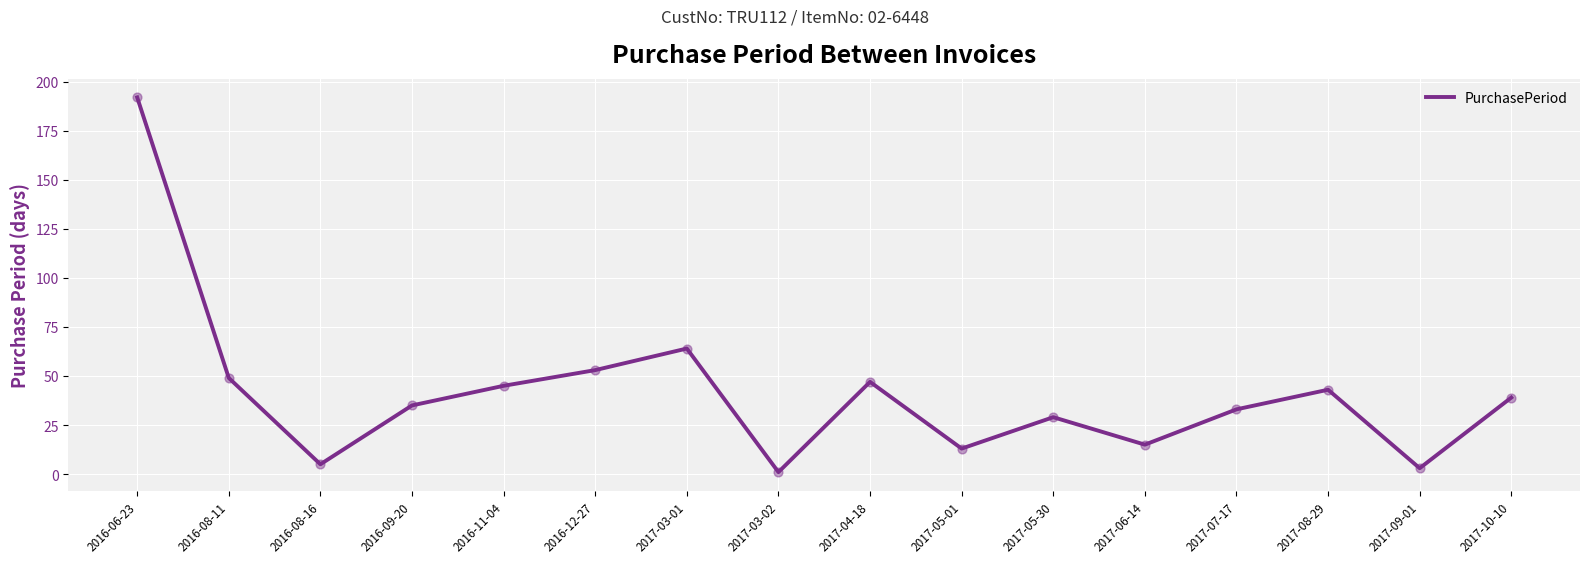

Approximately how many times larger is the value at 2017-04-18 compared to 2017-05-01?

3.6